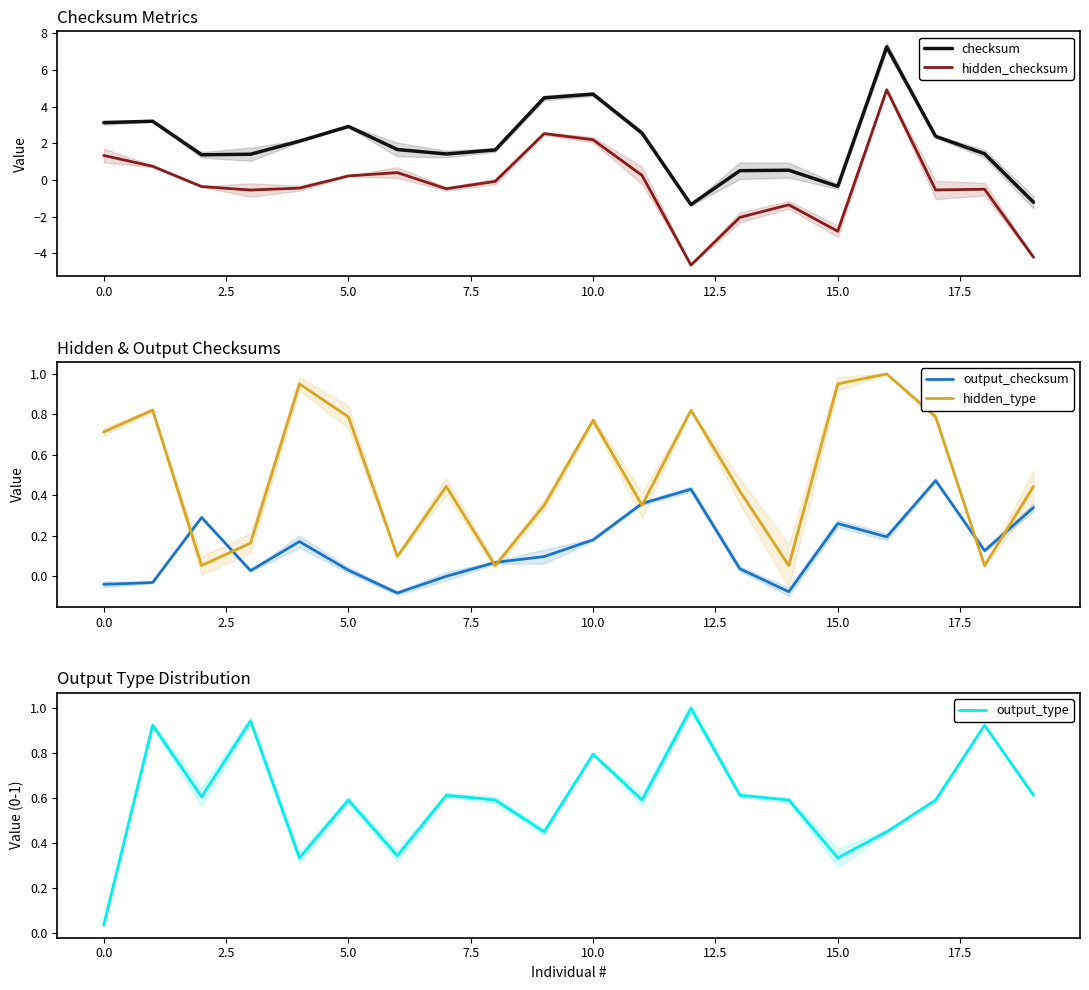

True or false: hidden_checksum and checksum intersect in this chart.

False